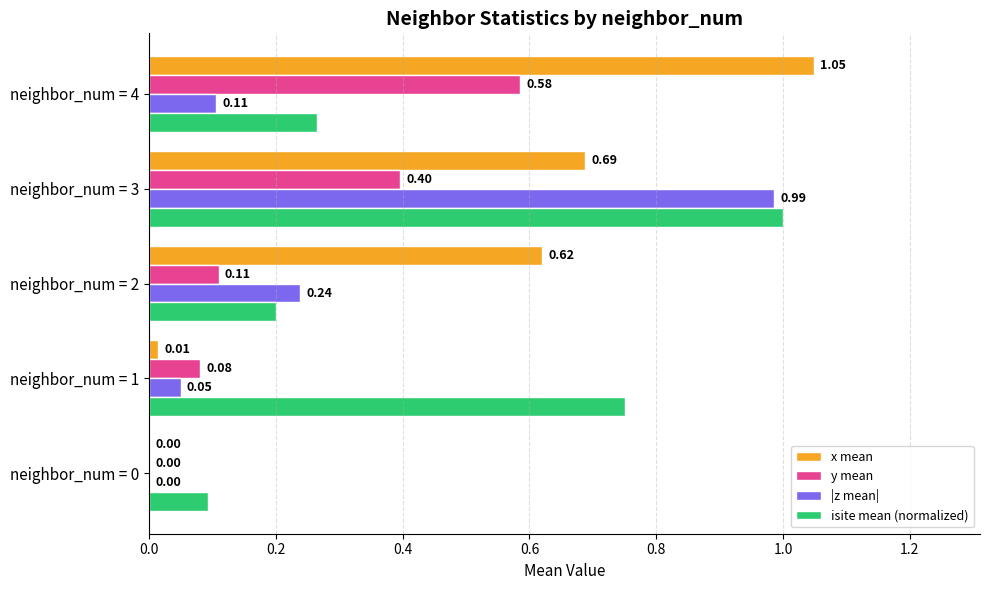

Between neighbor_num = 1 and neighbor_num = 2, which series saw the biggest shift?

x mean